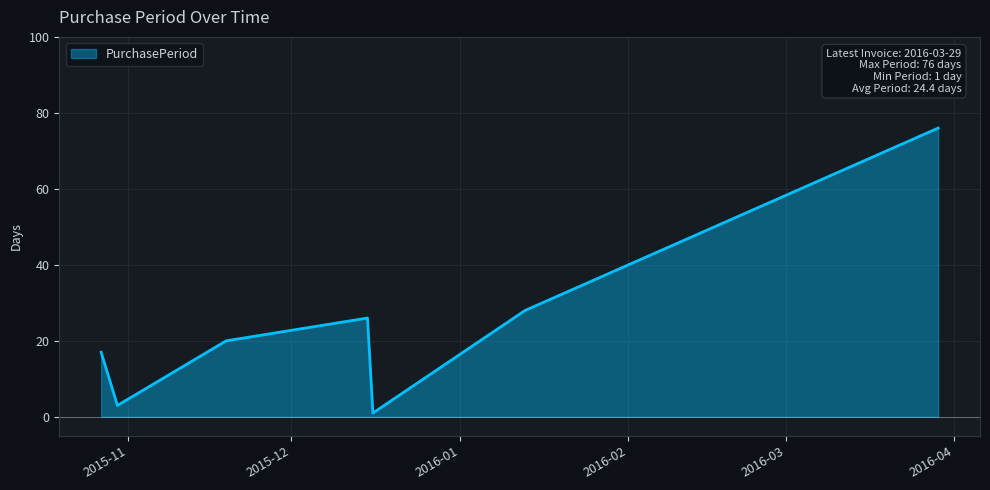

How many interior local peaks (higher than both neighbors) does the data have?

1